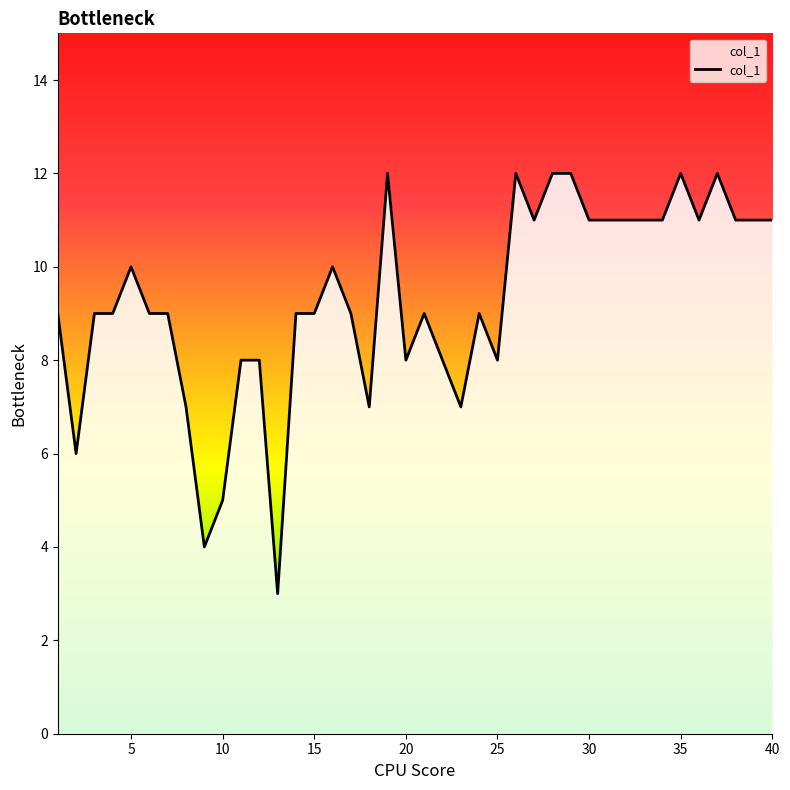

What is the difference between the maximum and minimum values?

9